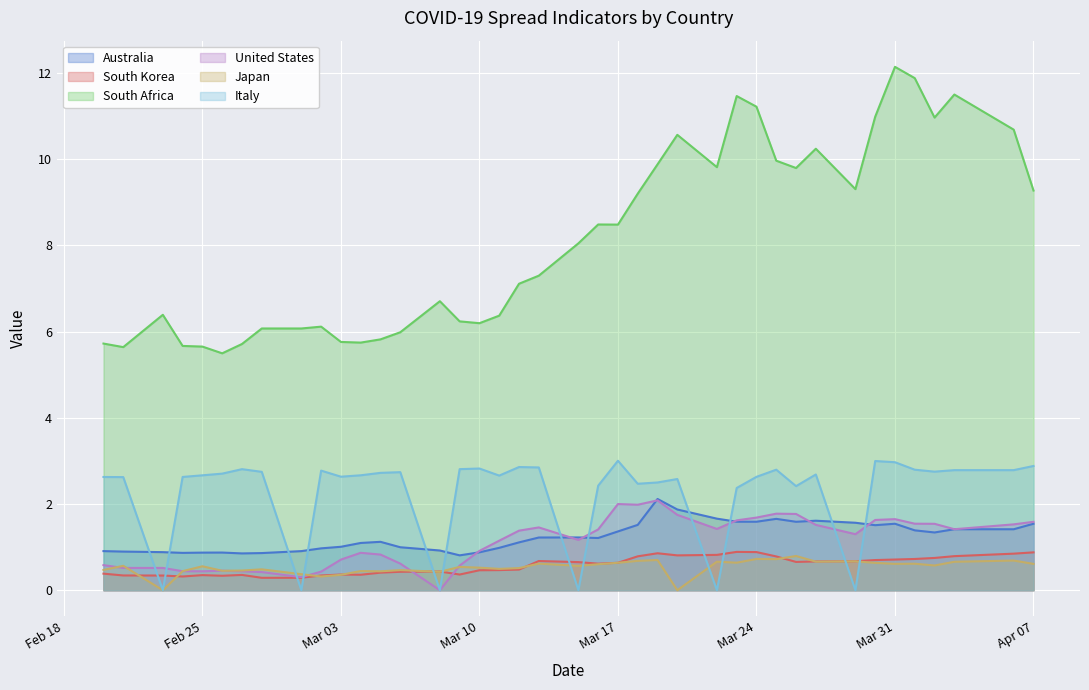

What is the highest value of the United States series?

2.1